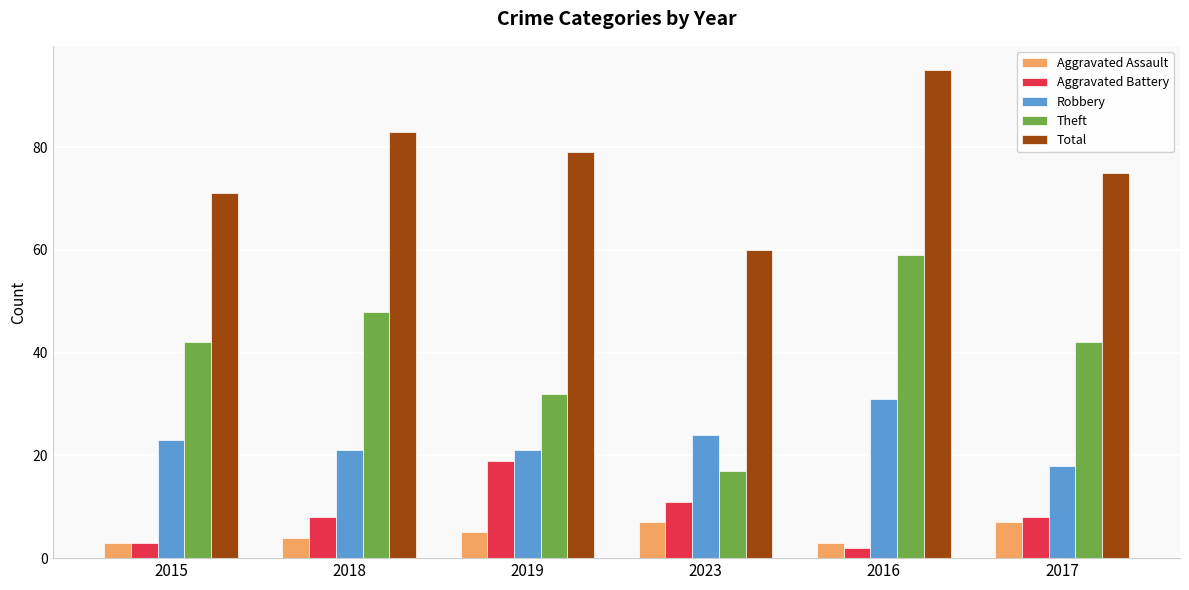

Reading right to left, transcribe all the data shown in this chart.

Aggravated Assault: 7	3	7	5	4	3
Aggravated Battery: 8	2	11	19	8	3
Robbery: 18	31	24	21	21	23
Theft: 42	59	17	32	48	42
Total: 75	95	60	79	83	71